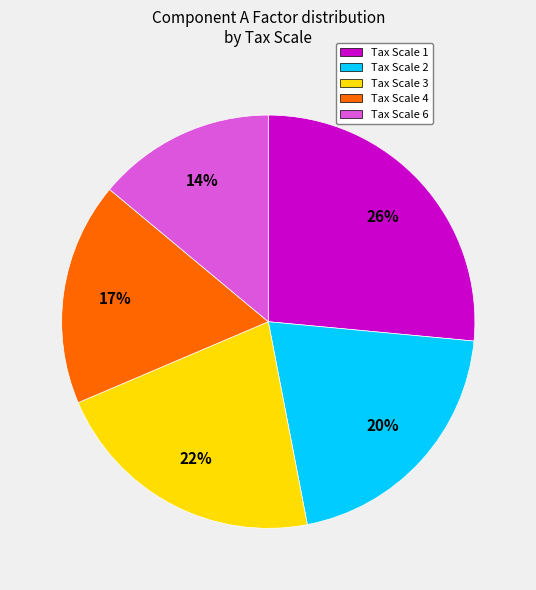

How many segments does this pie chart have?

5